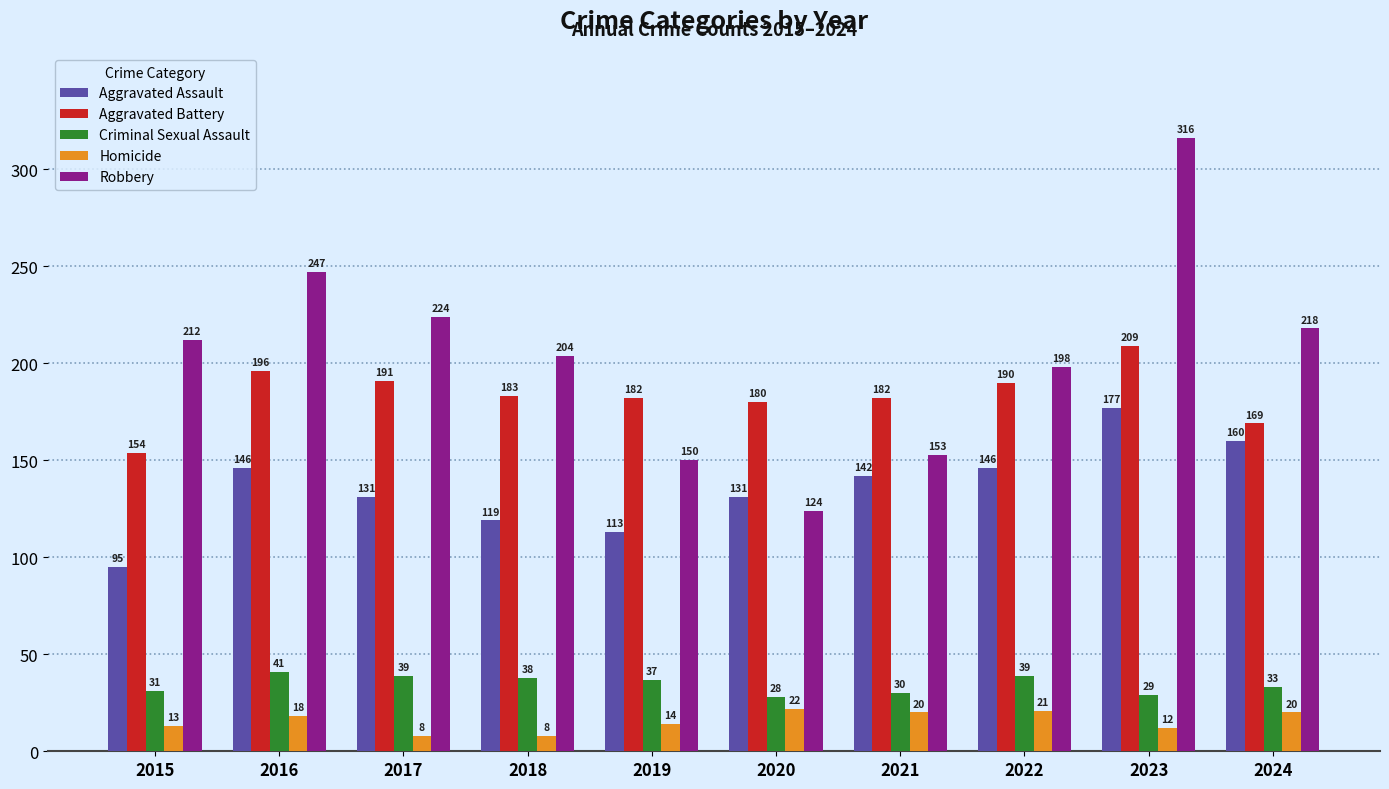

Reading right to left, list all the values displayed in this chart.

Aggravated Assault: 2024=160	2023=177	2022=146	2021=142	2020=131	2019=113	2018=119	2017=131	2016=146	2015=95
Aggravated Battery: 2024=169	2023=209	2022=190	2021=182	2020=180	2019=182	2018=183	2017=191	2016=196	2015=154
Criminal Sexual Assault: 2024=33	2023=29	2022=39	2021=30	2020=28	2019=37	2018=38	2017=39	2016=41	2015=31
Homicide: 2024=20	2023=12	2022=21	2021=20	2020=22	2019=14	2018=8	2017=8	2016=18	2015=13
Robbery: 2024=218	2023=316	2022=198	2021=153	2020=124	2019=150	2018=204	2017=224	2016=247	2015=212